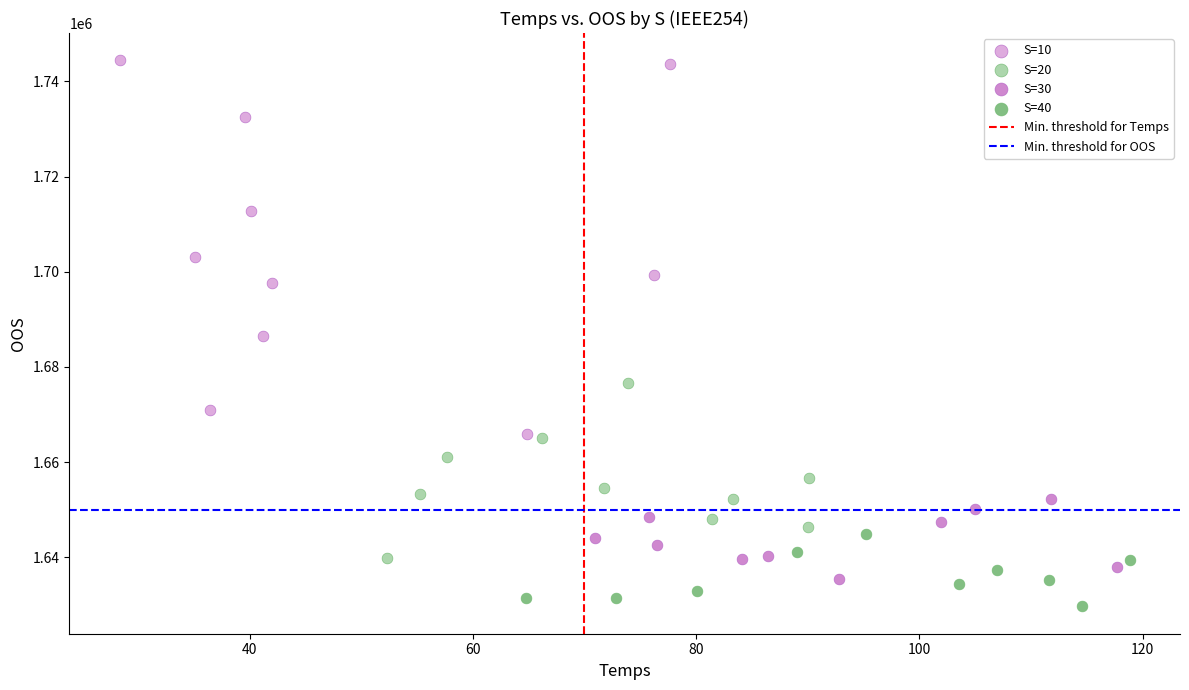

Which series reaches the minimum Y coordinate?

S=40